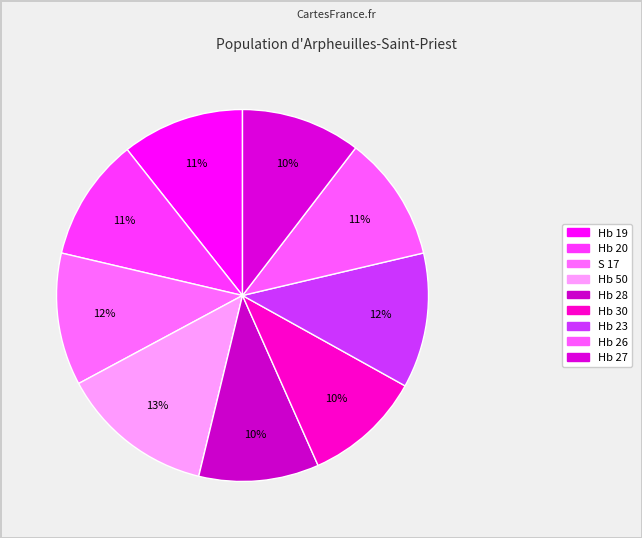

How many slices are in this pie chart?

9